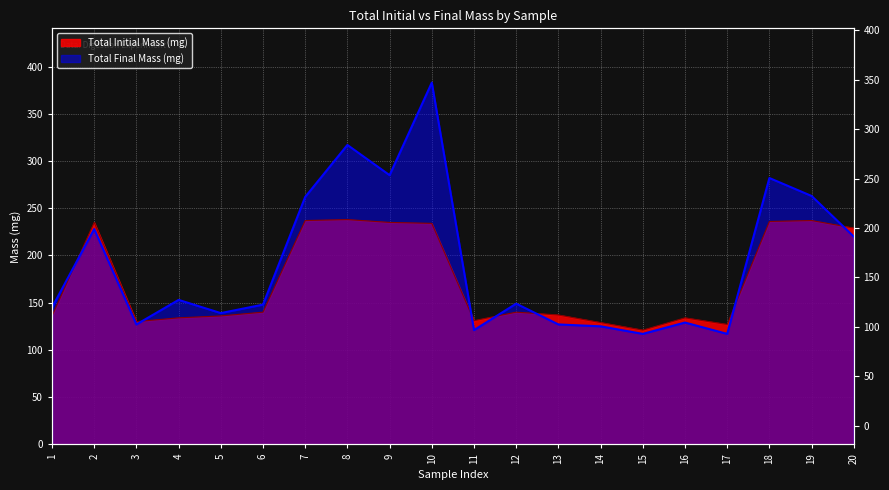

Between which two adjacent categories do Total Final Mass (mg) and Total Initial Mass (mg) first intersect?

1 and 2